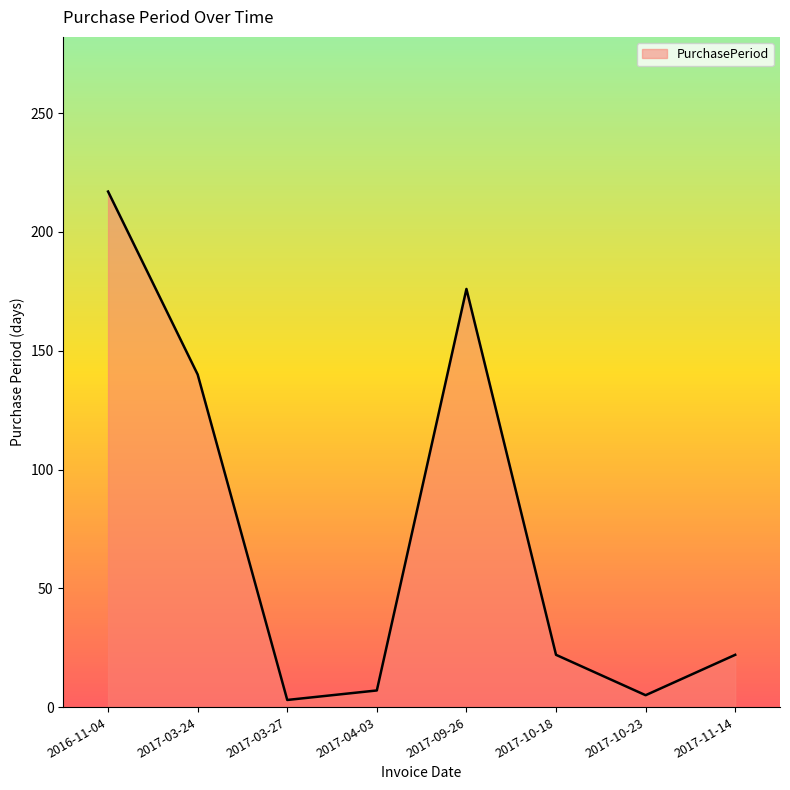

How many categories are shown in the chart?

8